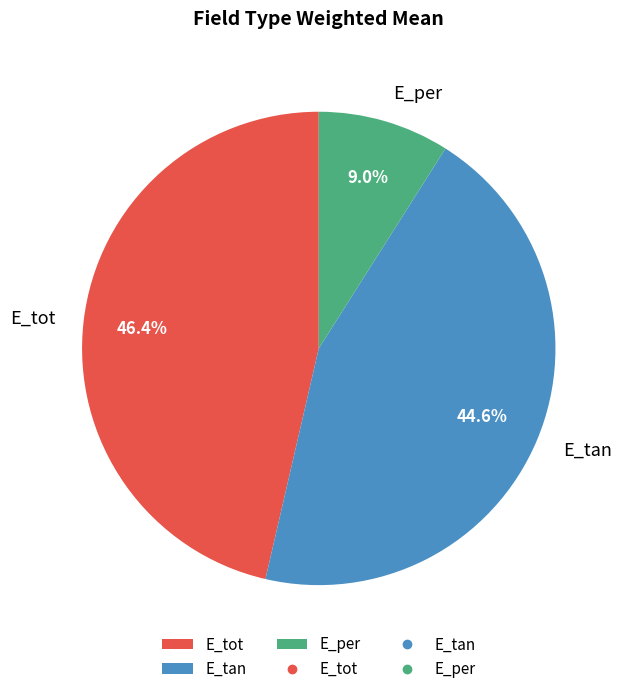

How much of the chart is everything except E_tot?

53.6%